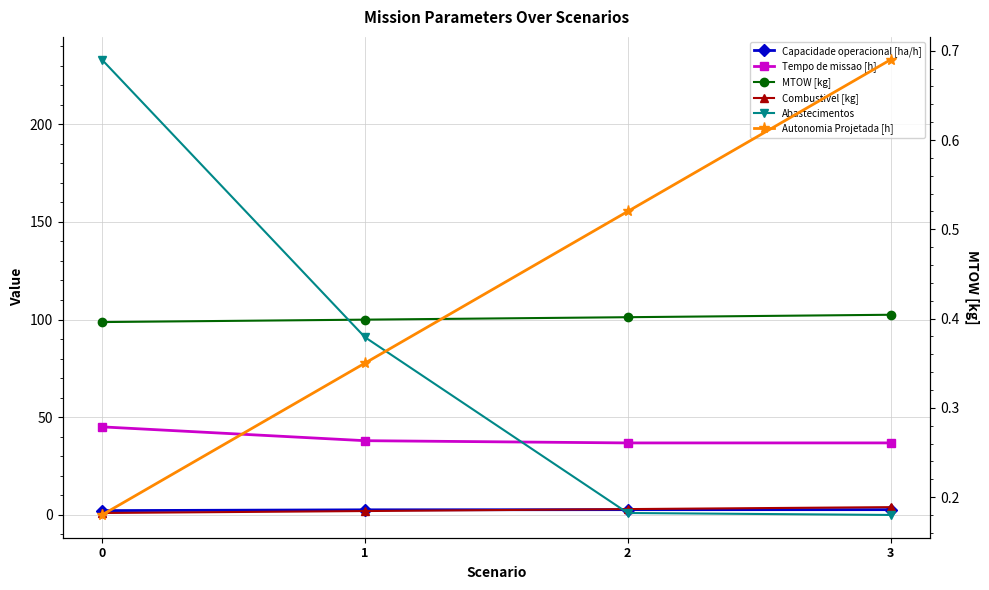

What is the difference between the maximum and minimum values in the Combustivel [kg] series?

3.0